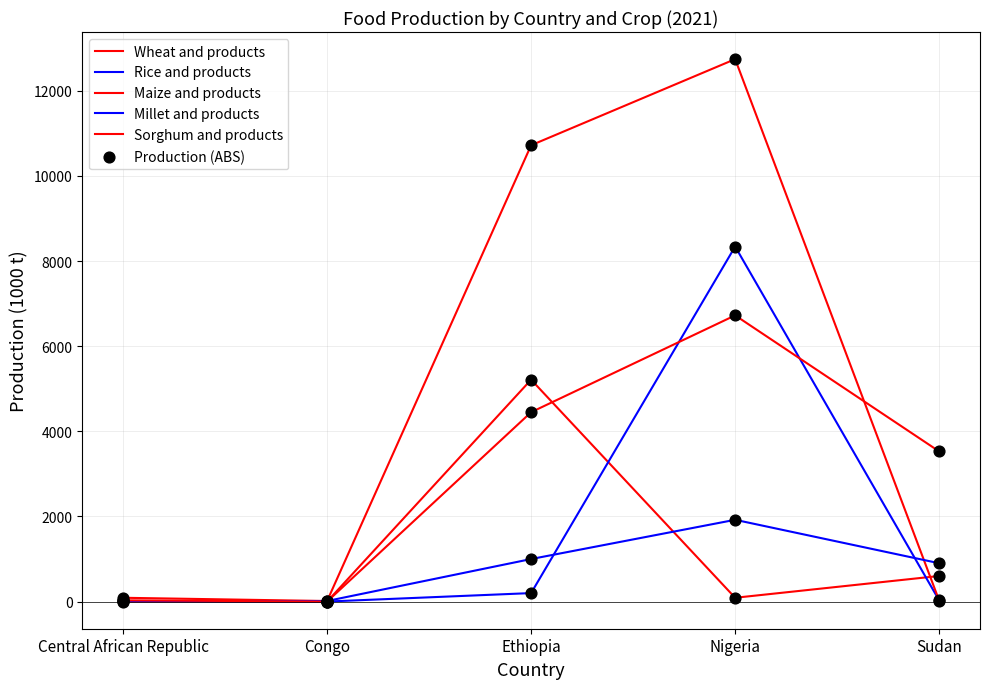

How many lines are shown in the chart?

5